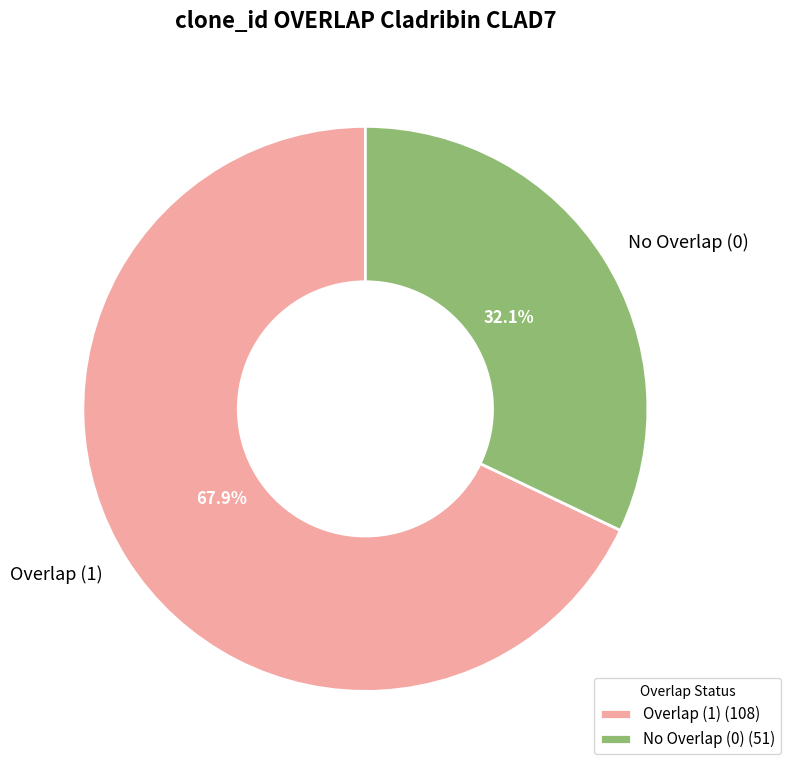

Does Overlap (1) represent more than half of the total?

Yes